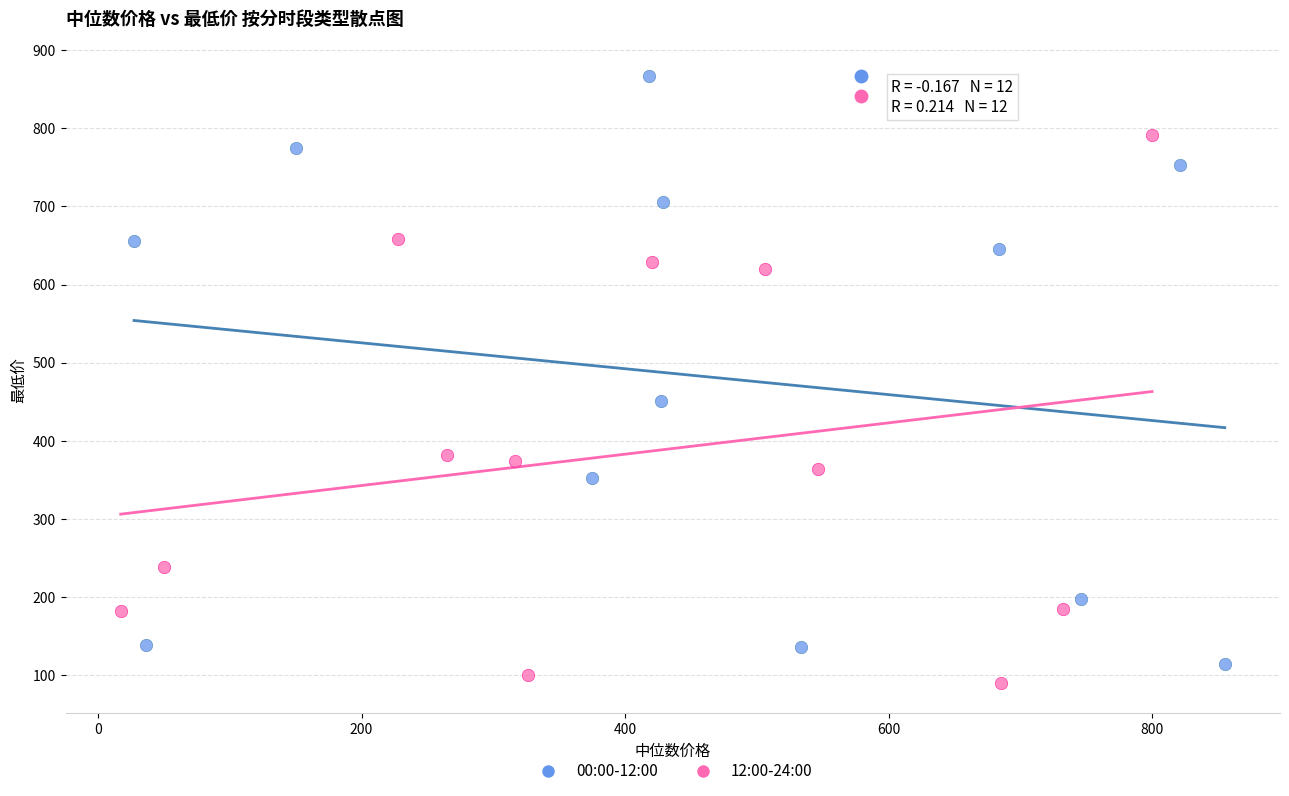

Which series contains the highest Y value?

00:00-12:00